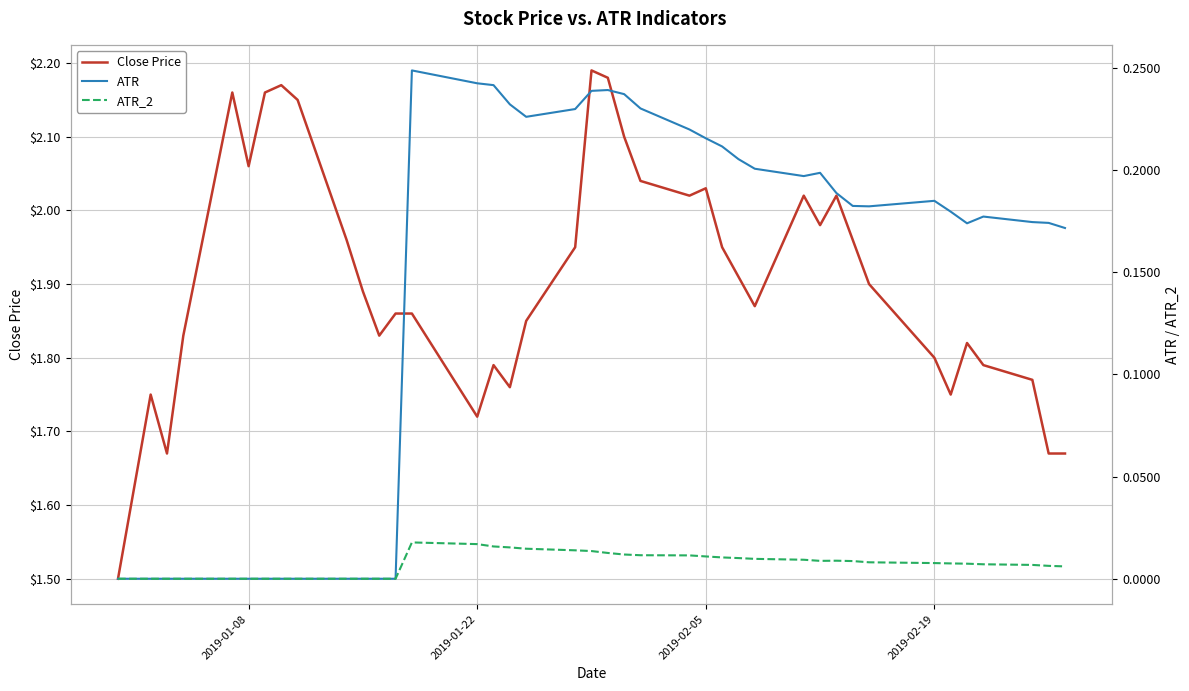

True or false: Close Price and ATR_2 intersect in this chart.

False